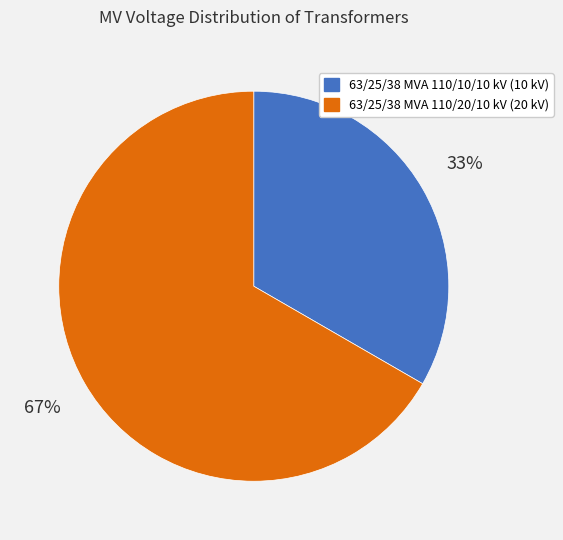

Which slice represents more than half of the pie?

63/25/38 MVA 110/20/10 kV